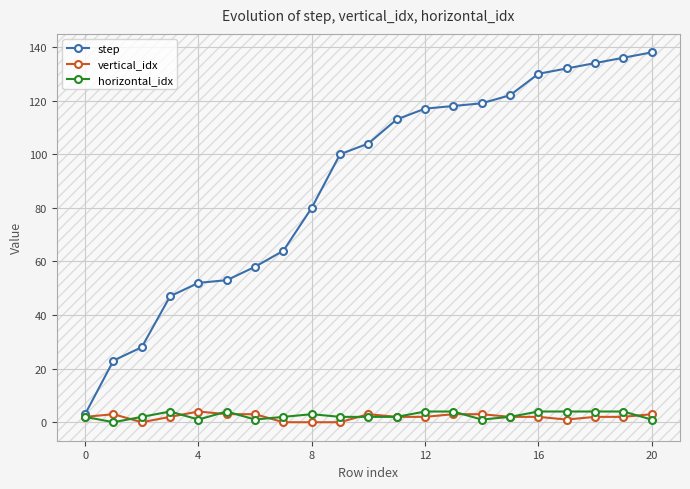

At how many categories does at least one series exceed 13?

20